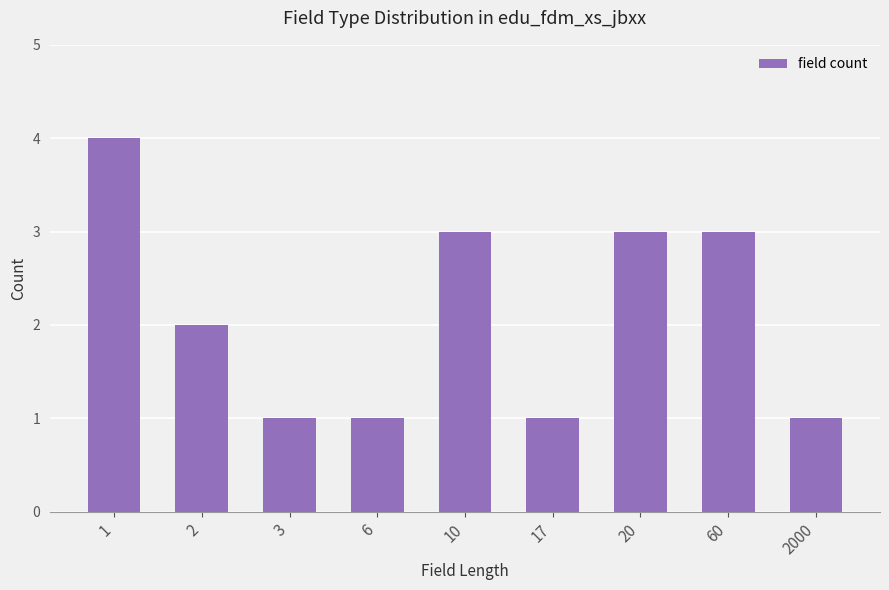

What is the value of the 3rd bar from the left?

1